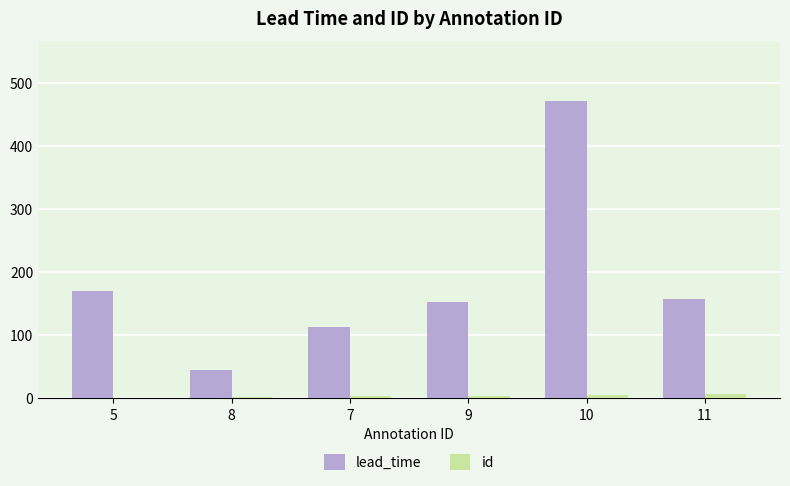

What is the maximum value for lead_time?

472.4